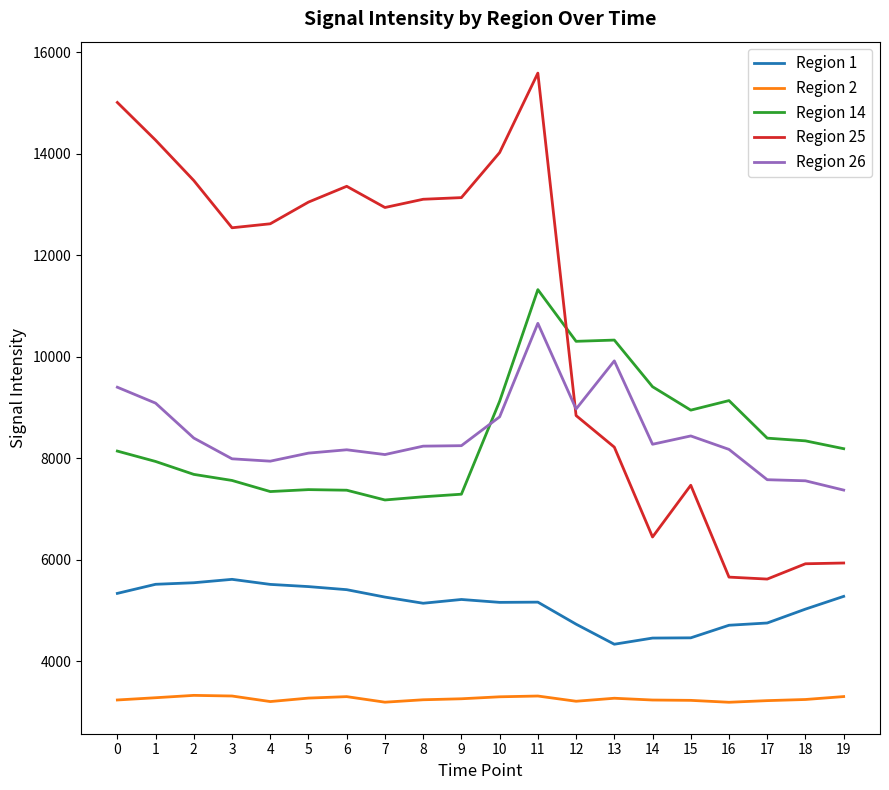

How many lines are shown in the chart?

5